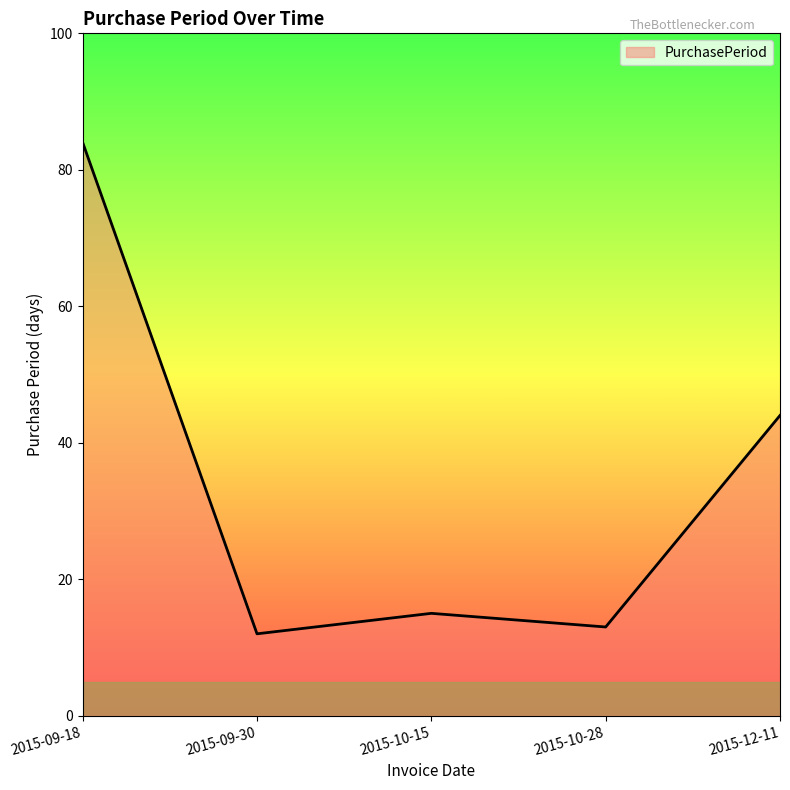

Does the chart display data point markers on the line(s)?

No